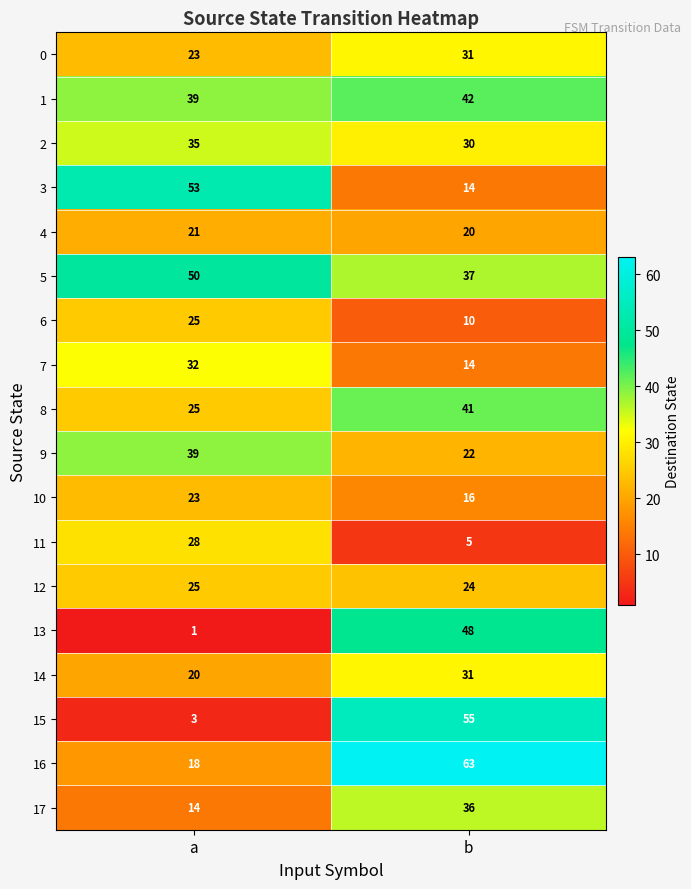

Between a and b, which series saw the biggest shift?

15